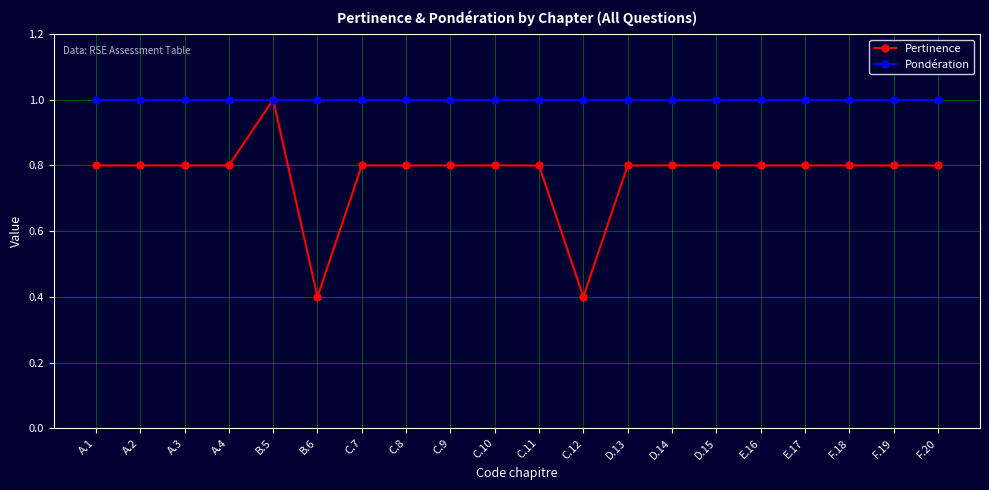

Reading left to right, transcribe all the data shown in this chart.

Pertinence: 0.8	0.8	0.8	0.8	1.0	0.4	0.8	0.8	0.8	0.8	0.8	0.4	0.8	0.8	0.8	0.8	0.8	0.8	0.8	0.8
Pondération: 1.0	1.0	1.0	1.0	1.0	1.0	1.0	1.0	1.0	1.0	1.0	1.0	1.0	1.0	1.0	1.0	1.0	1.0	1.0	1.0